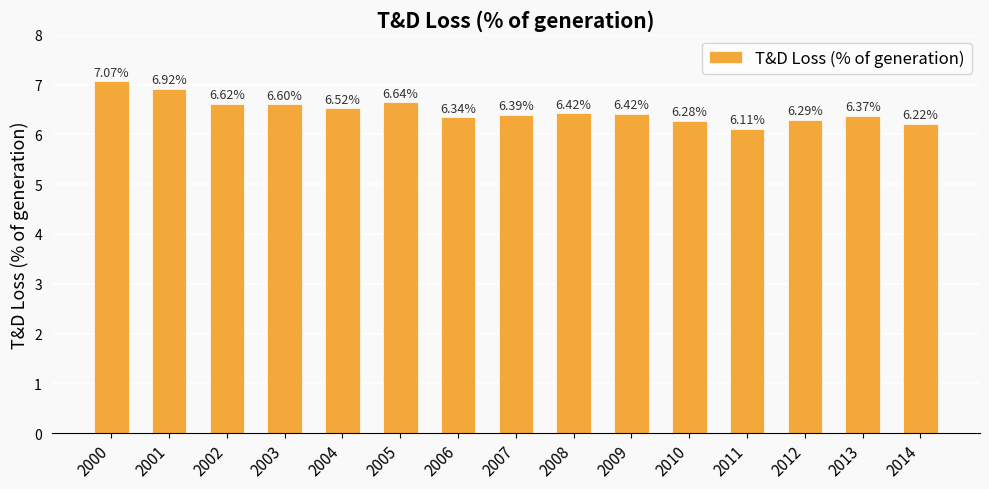

How many distinct data groups are displayed?

1